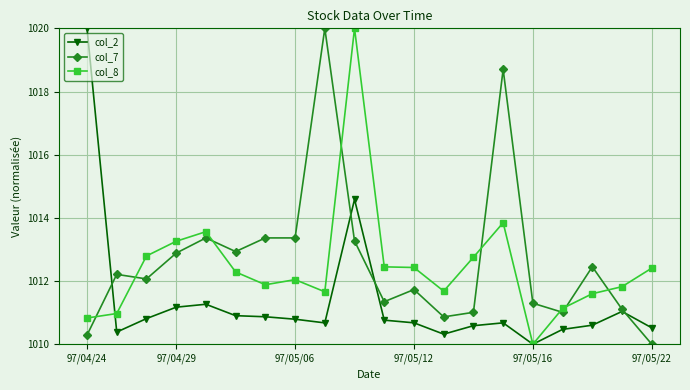

What is the value of the col_8 point at the 3rd from the left?

1012.8